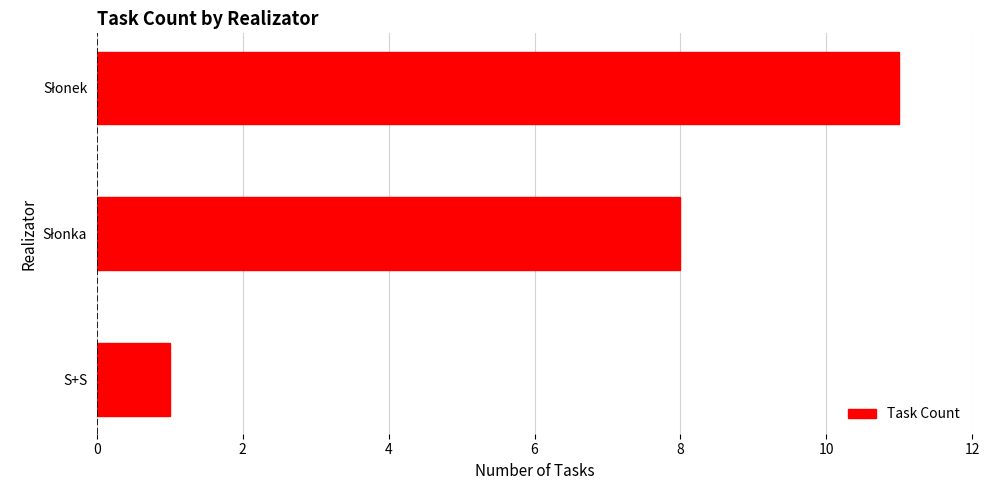

True or false: the data shows 0 at S+S.

False